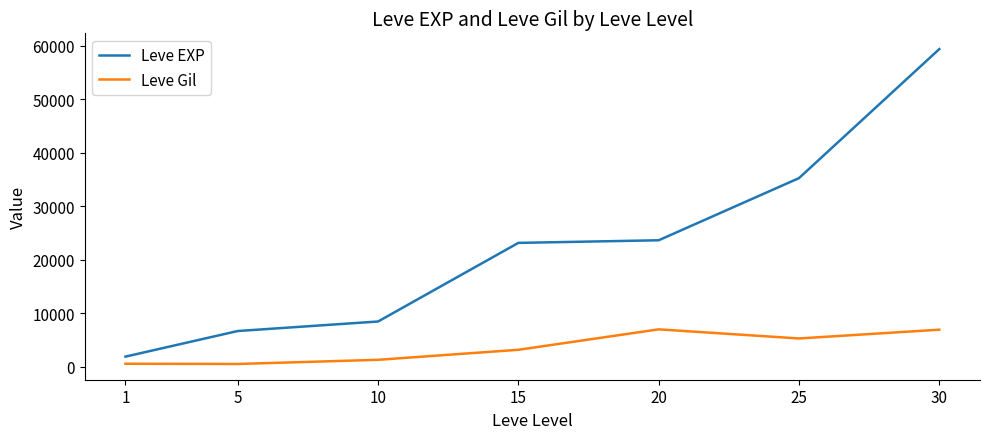

True or false: Leve Gil and Leve EXP cross at least once.

False